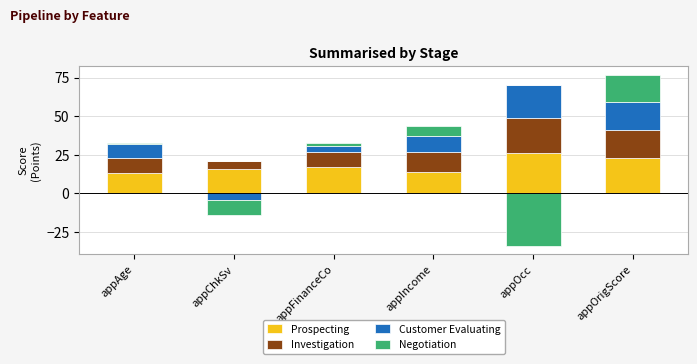

Which series has the largest total across all categories?

Prospecting